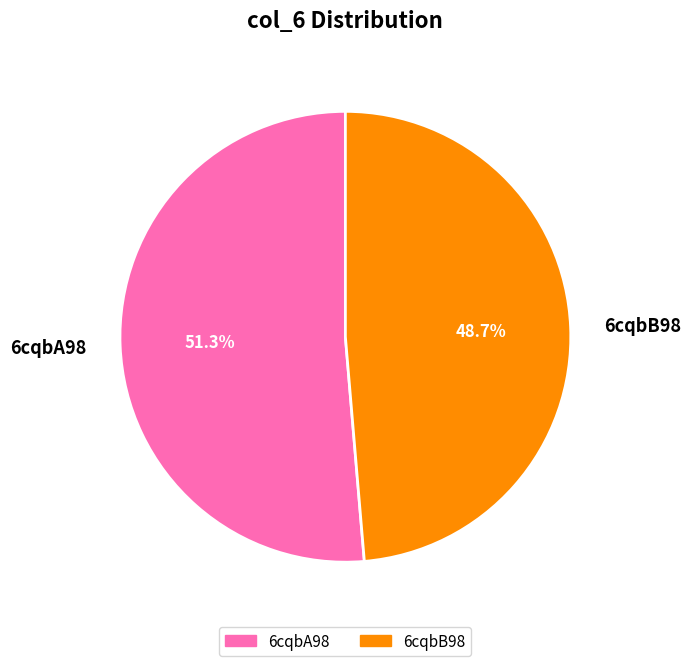

What is the total percentage of 6cqbB98 and 6cqbA98?

100.0%